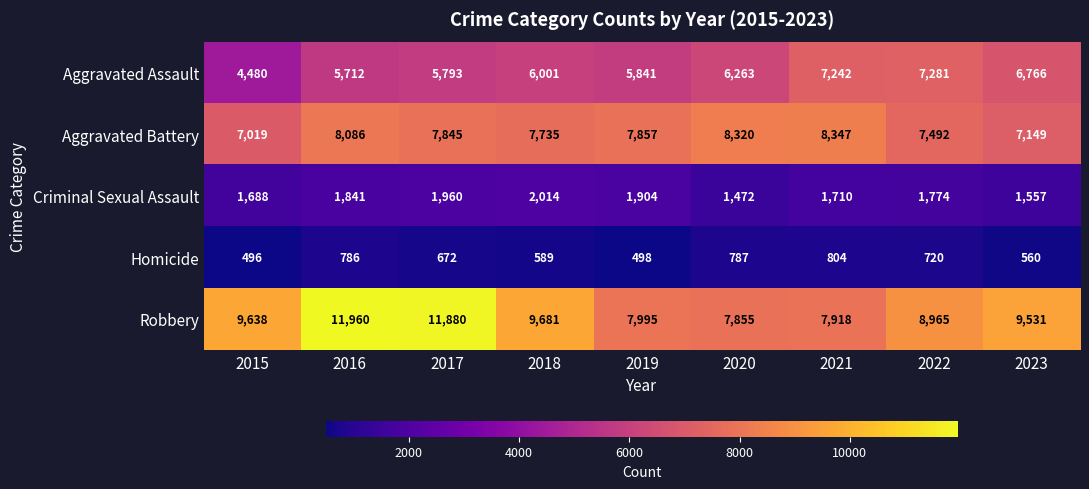

What is the difference between the maximum and minimum values in the Aggravated Assault series?

2801